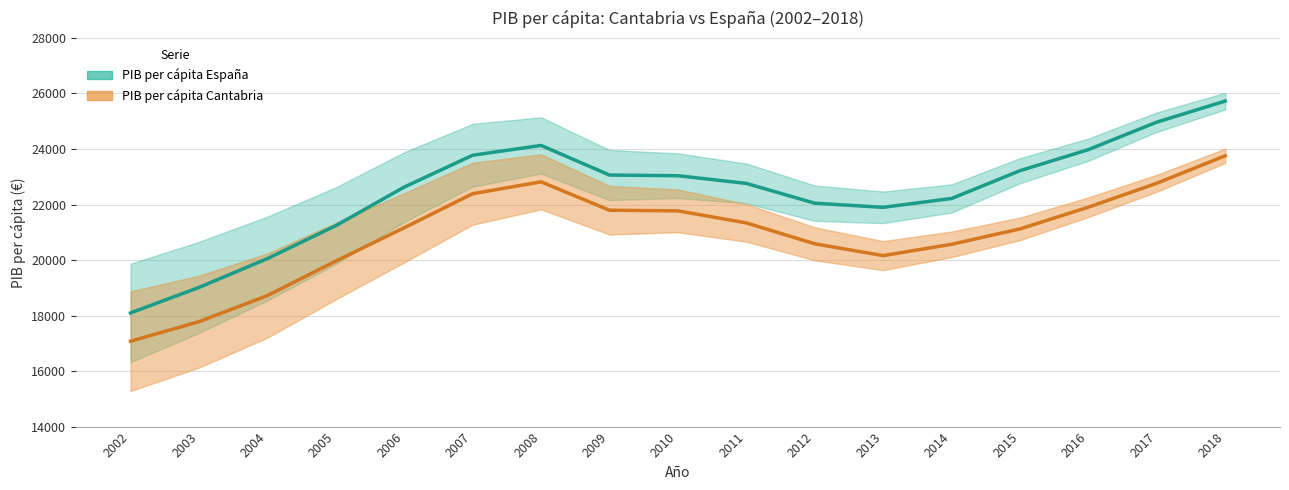

How many lines are shown in the chart?

2